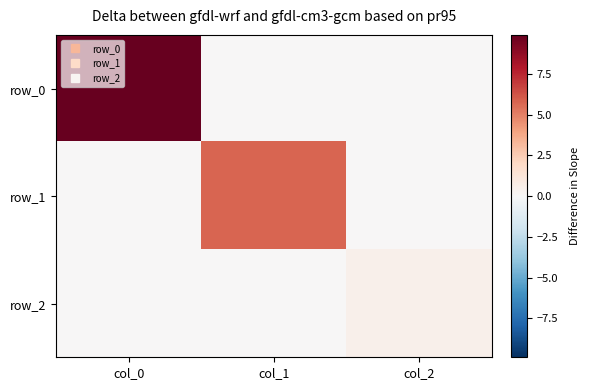

At which category does the chart reach its peak across all series?

col_0